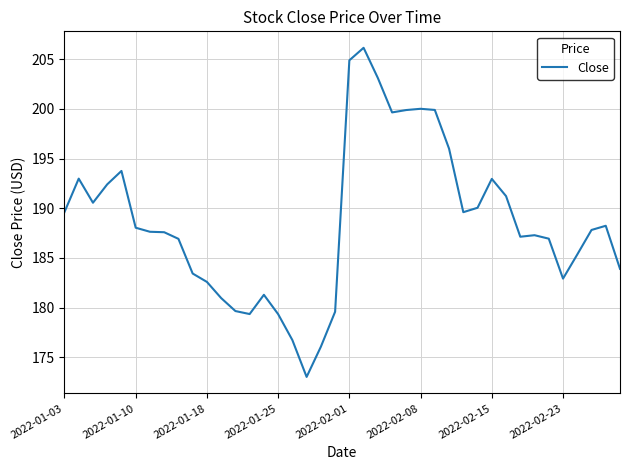

What is the difference between the maximum and minimum values?

33.1